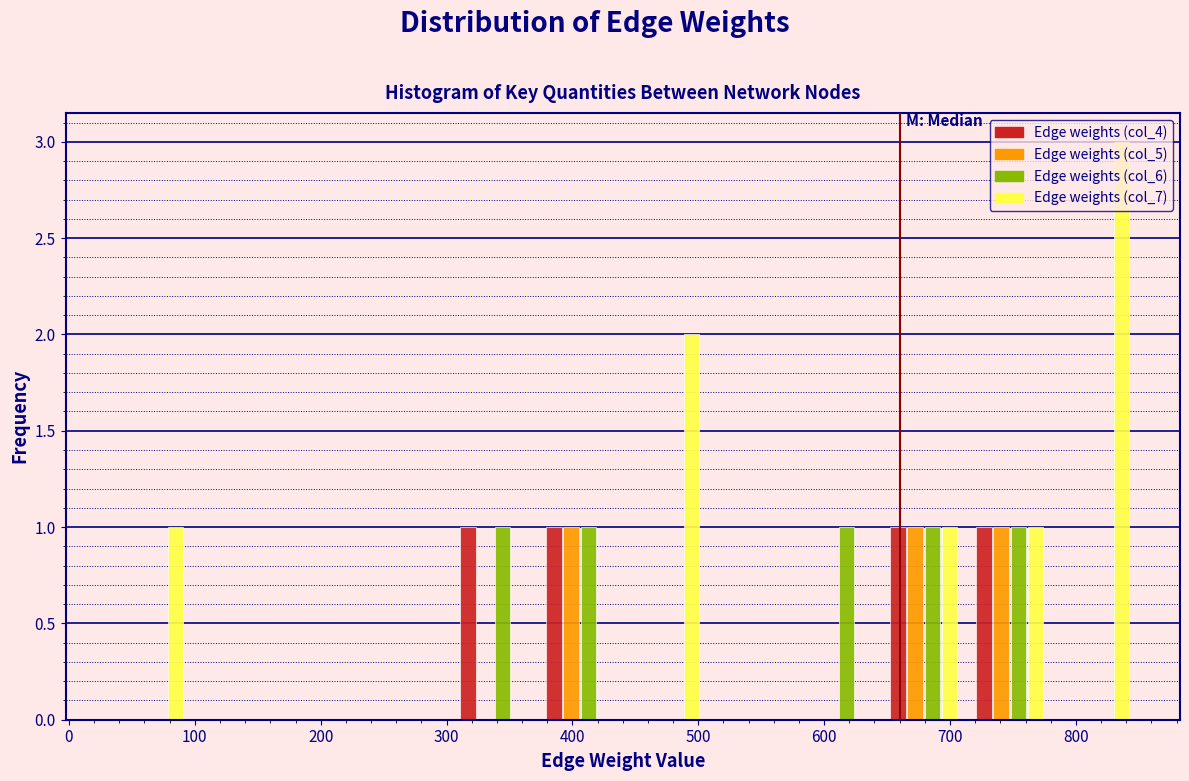

What is the height of the Edge weights (col_7) bar covering 650 to 710 on the x-axis? Neither the bar edges nor the heights are printed on the chart, so give them approximately, as read against the axes.

1